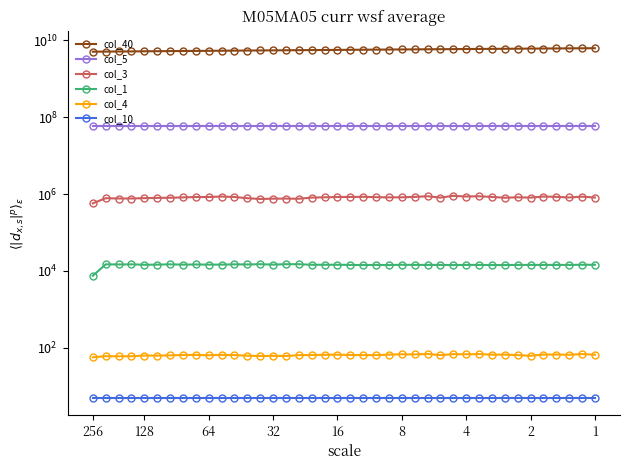

What is the total value across all series at 2?

5266930633.9